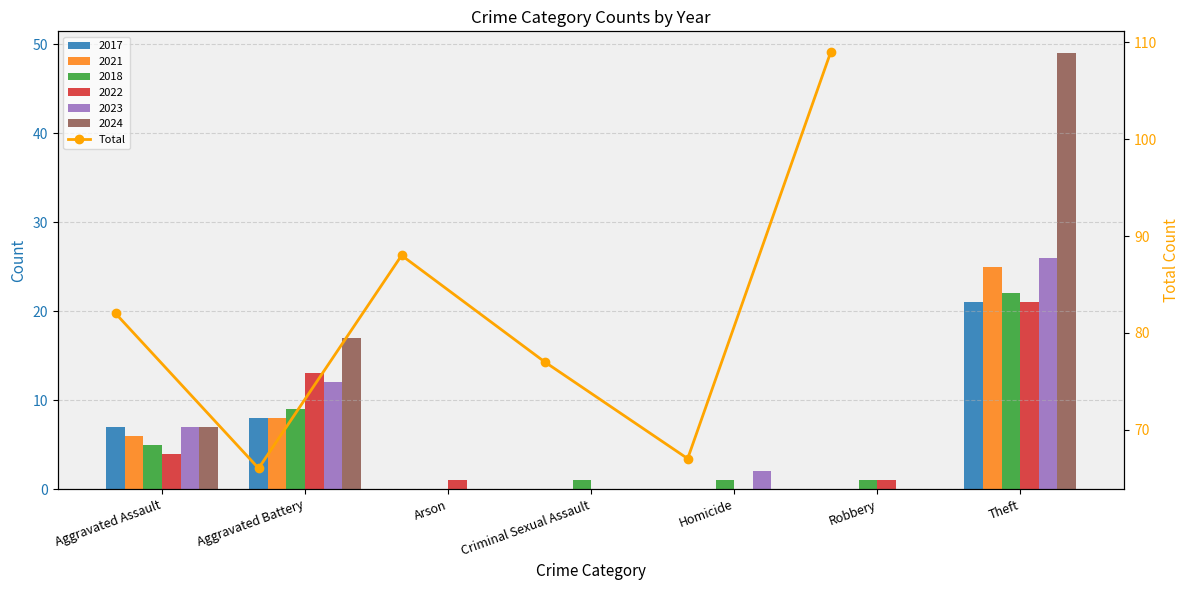

Between Arson and Robbery, which is larger?

Robbery